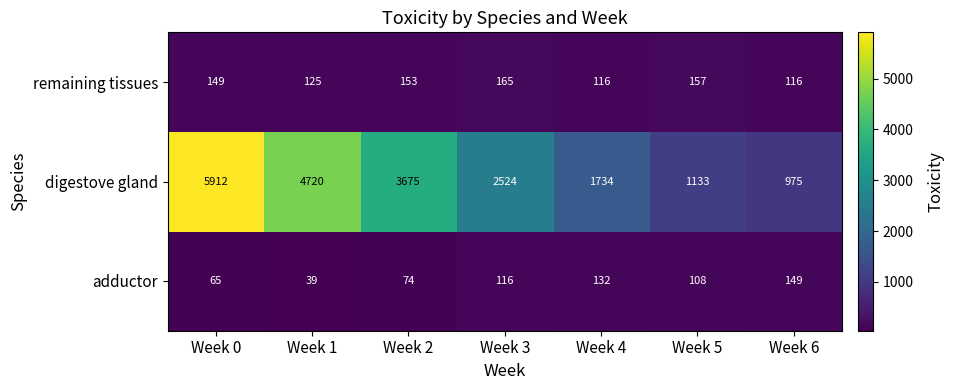

Which series has the largest range (max minus min)?

digestove gland